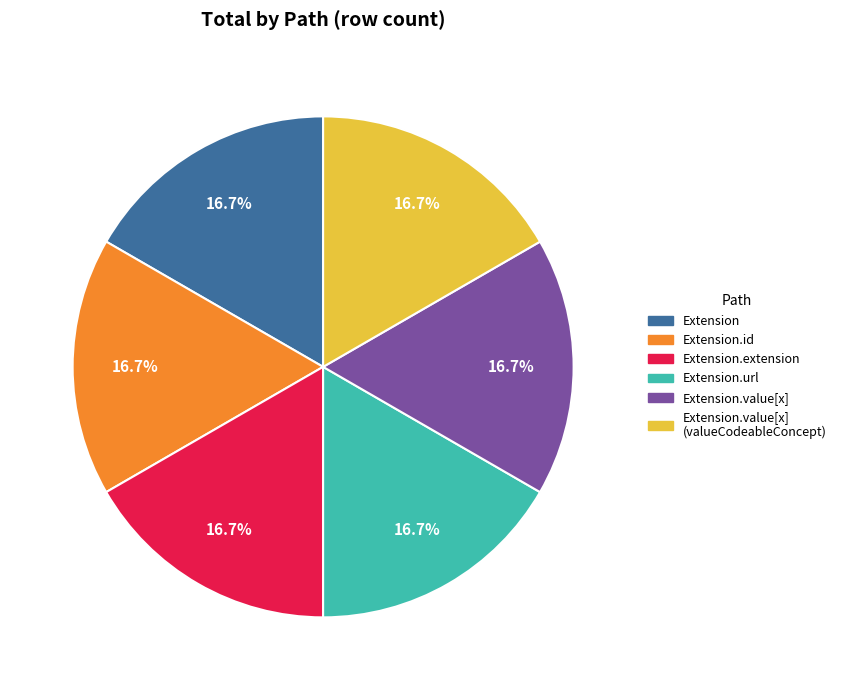

Is Extension.extension the majority of the pie?

No